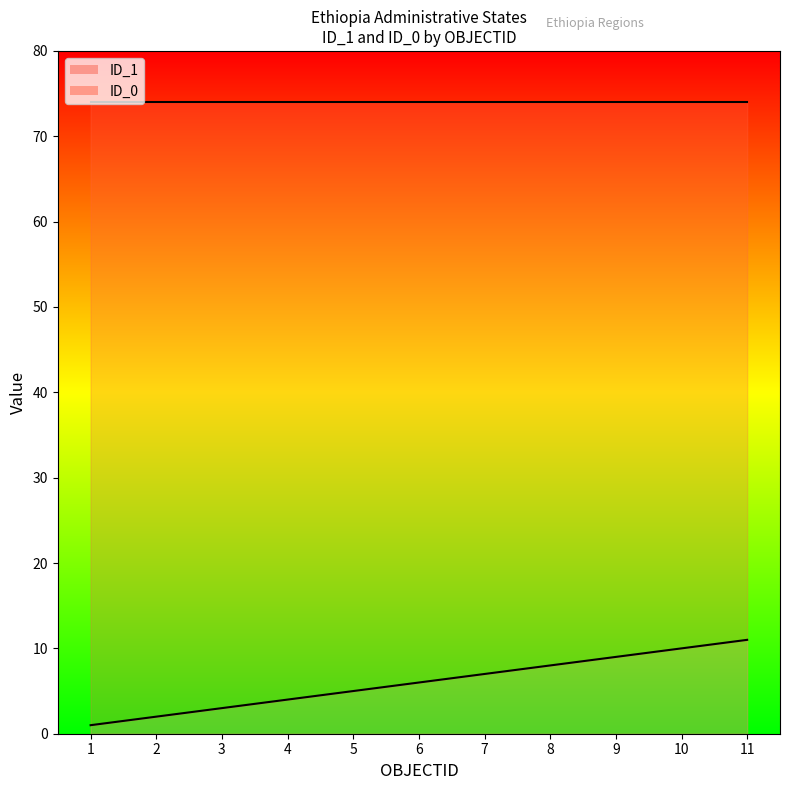

What is the change in value from 4 to 10?

+6